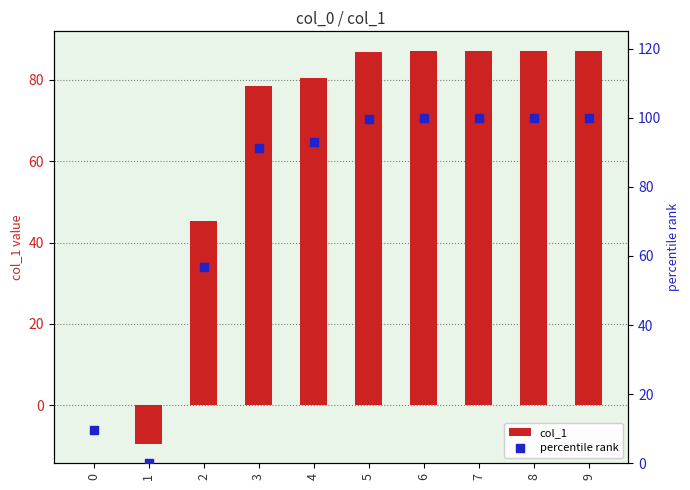

At which category is the sum across all series the highest?

9